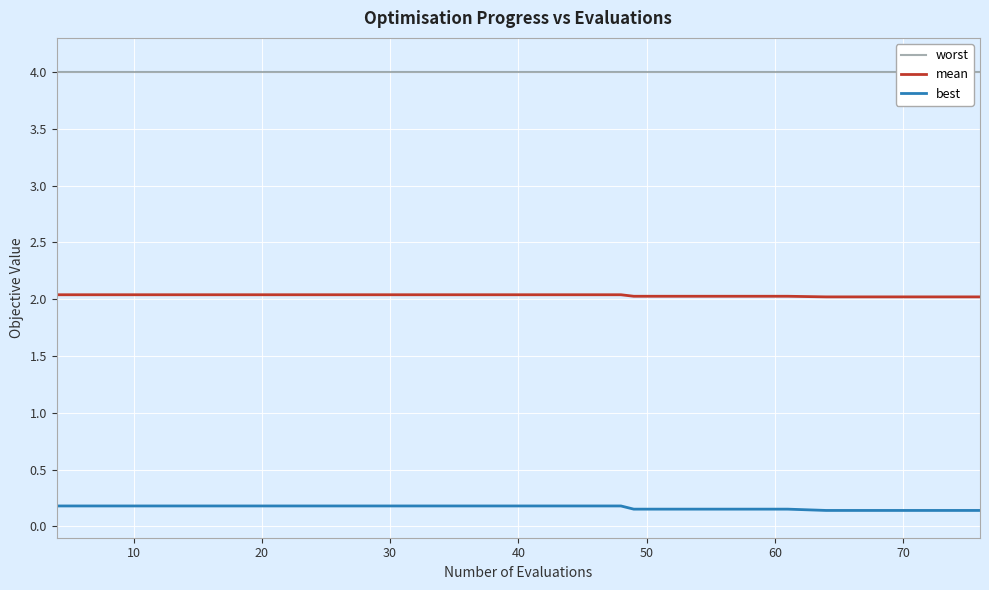

The mean series shows 1.0 at 40. True or false?

False